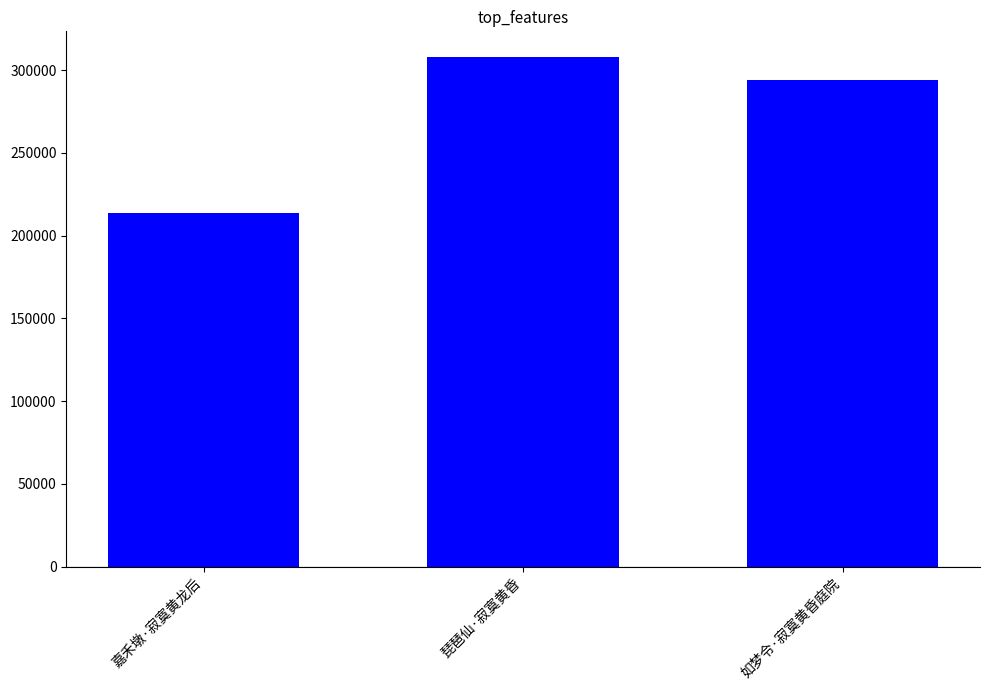

How many data points are less than 293876?

1